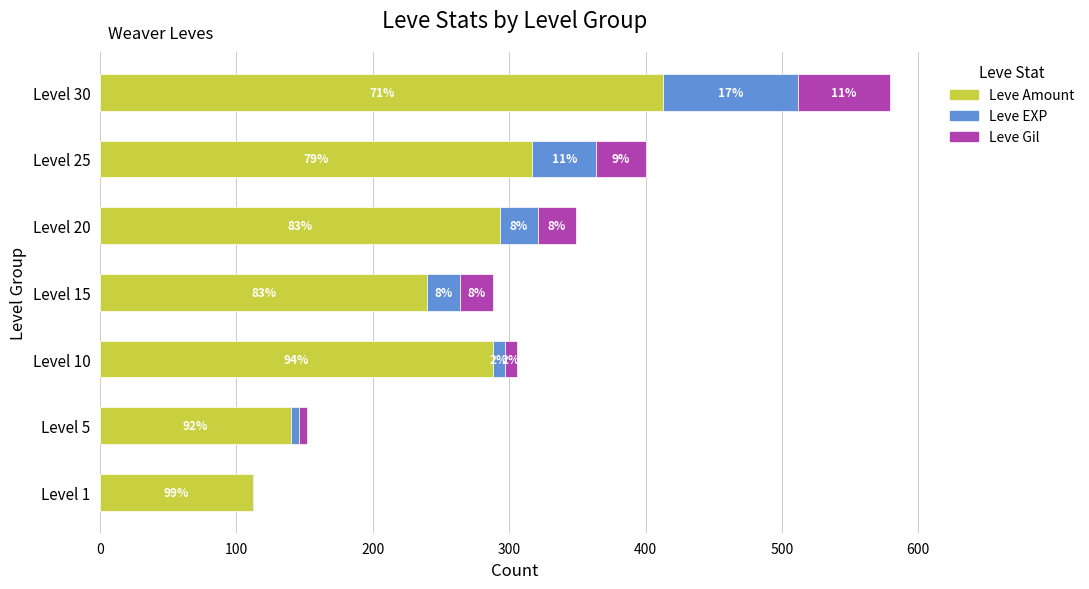

What is the difference between the maximum and minimum values in the Leve EXP series?

98